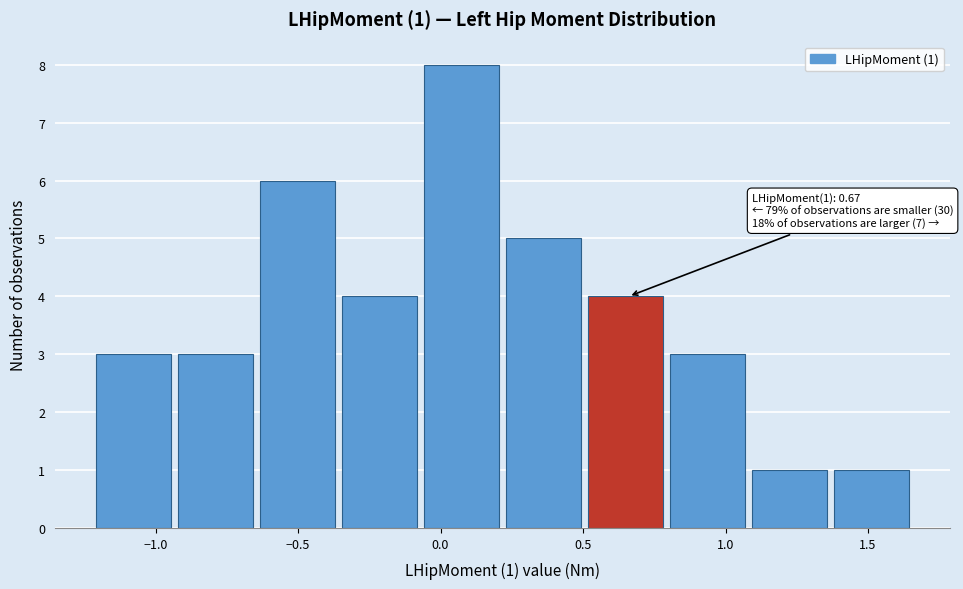

Over which range of the x-axis is the bar tallest?

-0.05 to 0.25